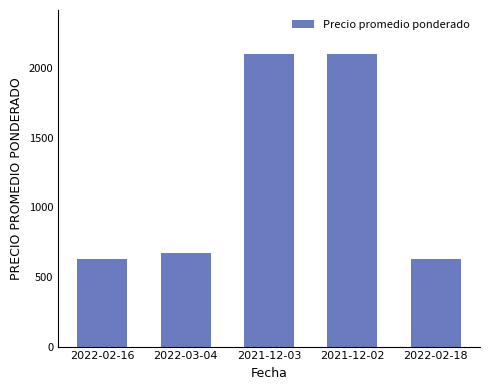

What position from the right is 2021-12-02?

2